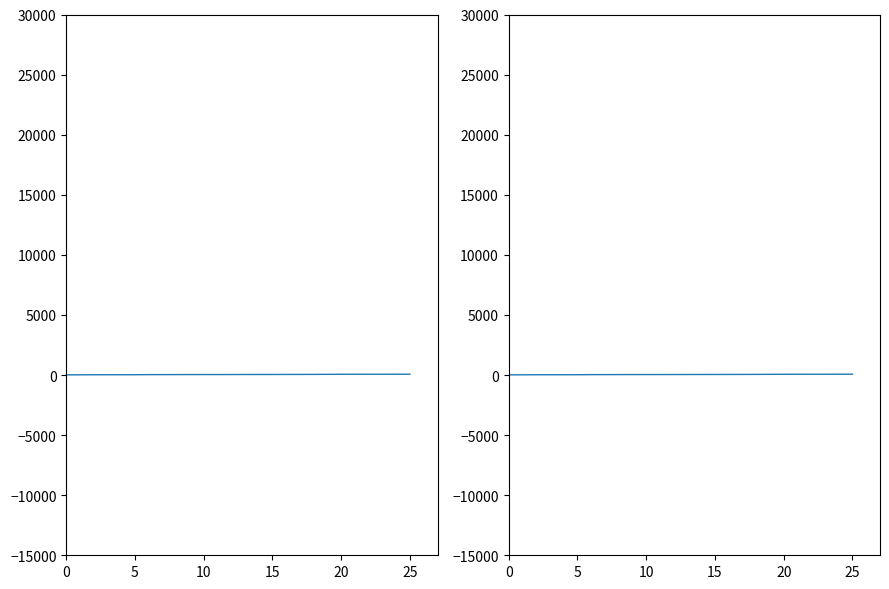

Between 9 and 25, which is larger?

9